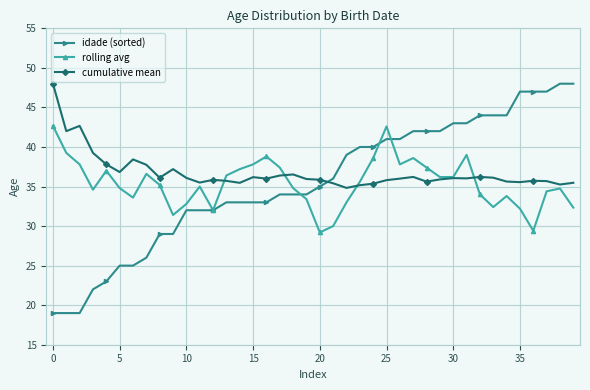

Which series ends up on top after the final intersection of cumulative mean and idade (sorted)?

idade (sorted)